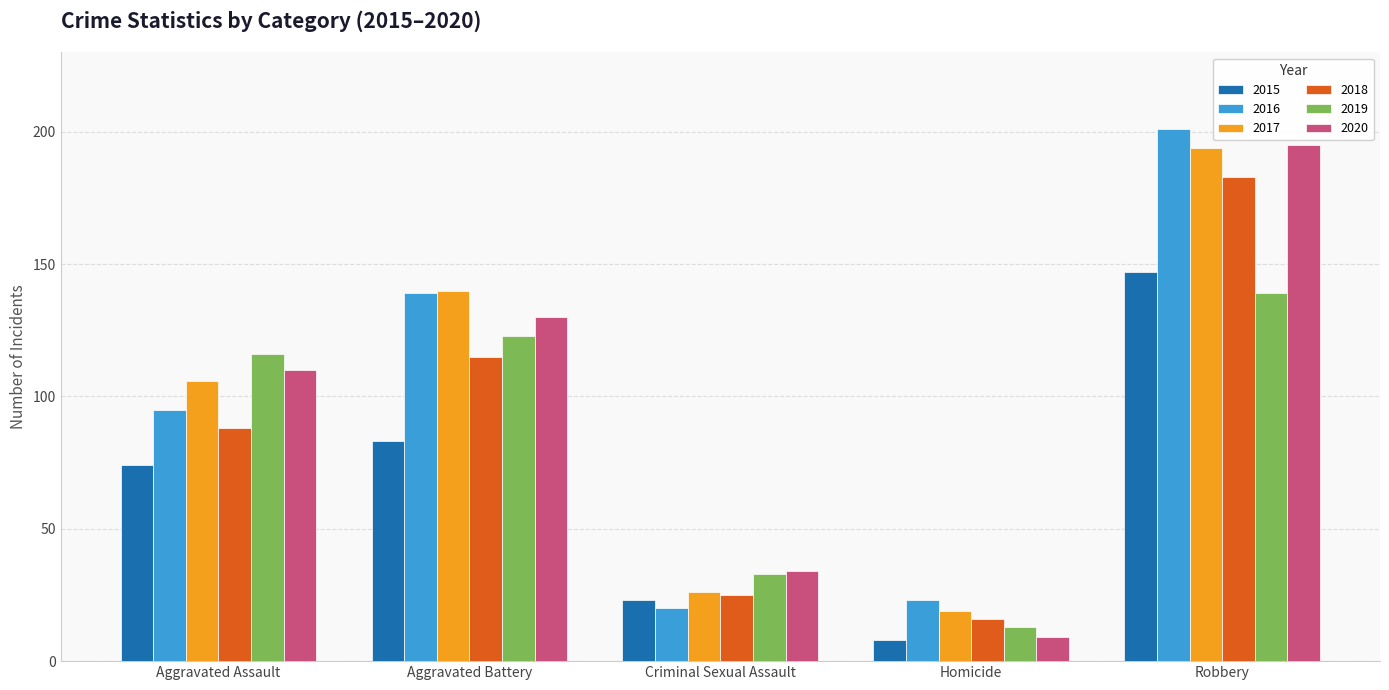

Reading left to right, what are all the values shown in this chart?

2015: Aggravated Assault=74	Aggravated Battery=83	Criminal Sexual Assault=23	Homicide=8	Robbery=147
2016: Aggravated Assault=95	Aggravated Battery=139	Criminal Sexual Assault=20	Homicide=23	Robbery=201
2017: Aggravated Assault=106	Aggravated Battery=140	Criminal Sexual Assault=26	Homicide=19	Robbery=194
2018: Aggravated Assault=88	Aggravated Battery=115	Criminal Sexual Assault=25	Homicide=16	Robbery=183
2019: Aggravated Assault=116	Aggravated Battery=123	Criminal Sexual Assault=33	Homicide=13	Robbery=139
2020: Aggravated Assault=110	Aggravated Battery=130	Criminal Sexual Assault=34	Homicide=9	Robbery=195